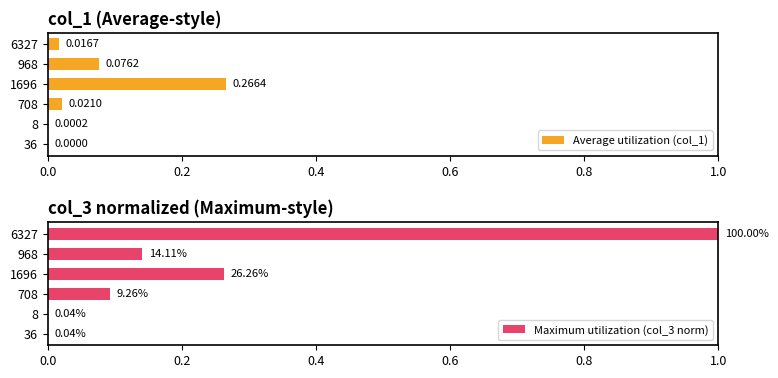

How many values in Average utilization (col_1) are above zero?

5